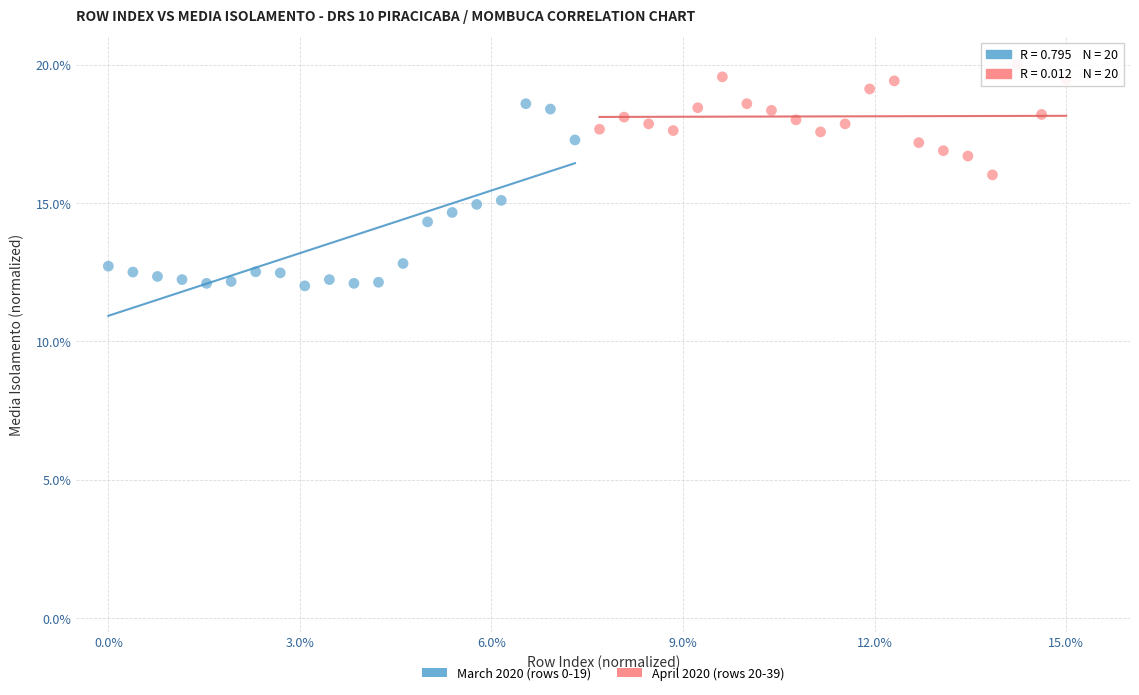

Which series contains the lowest Y value?

March 2020 (rows 0-19)